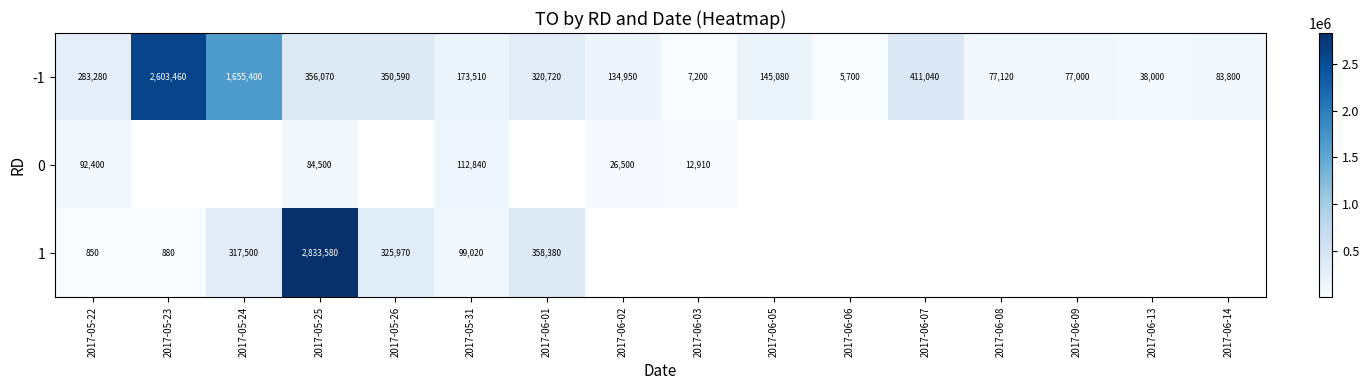

How many data points does each series have?

16